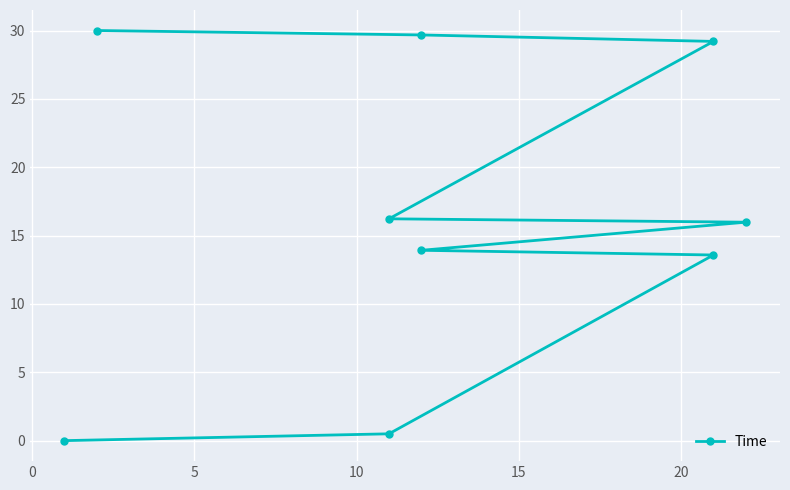

How many values exceed 15?

5